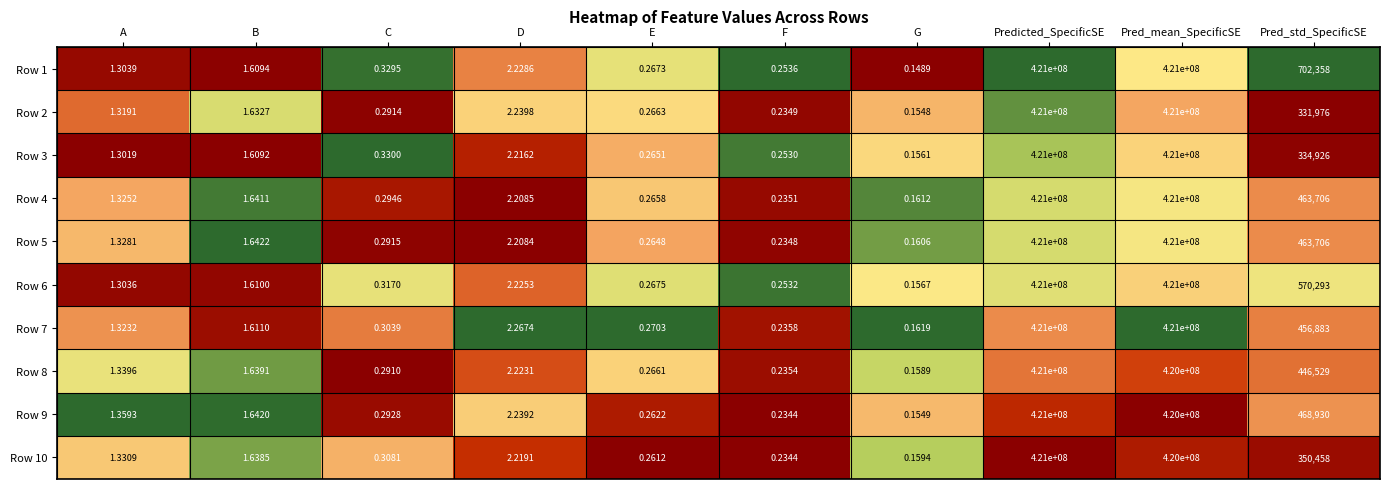

At which category does the chart reach its minimum across all series?

G